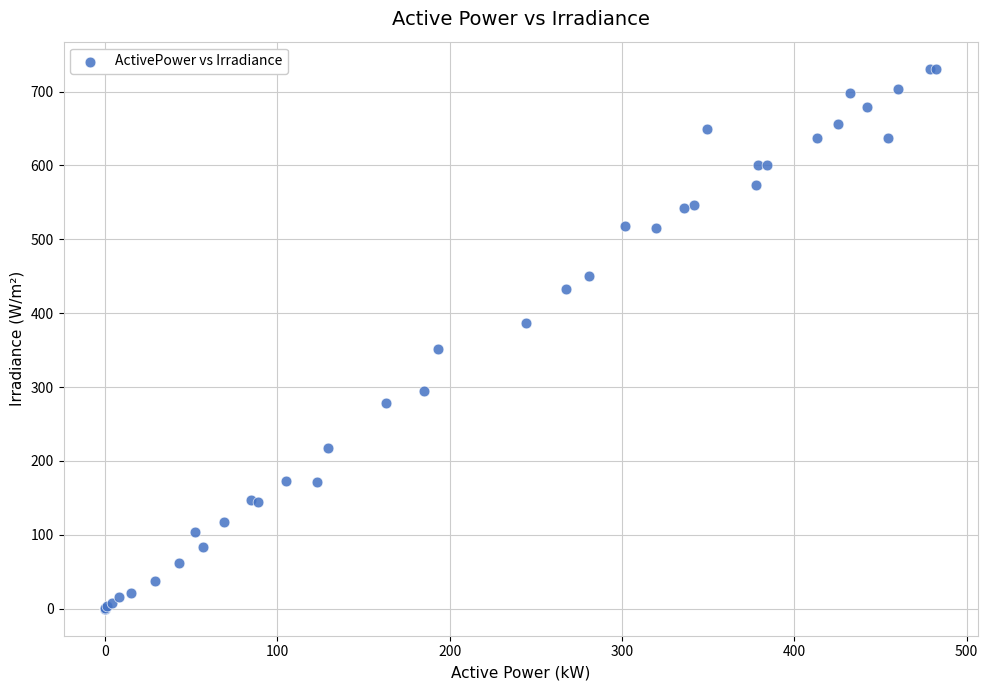

What Y value in the scatter plot is closest to 365?

352